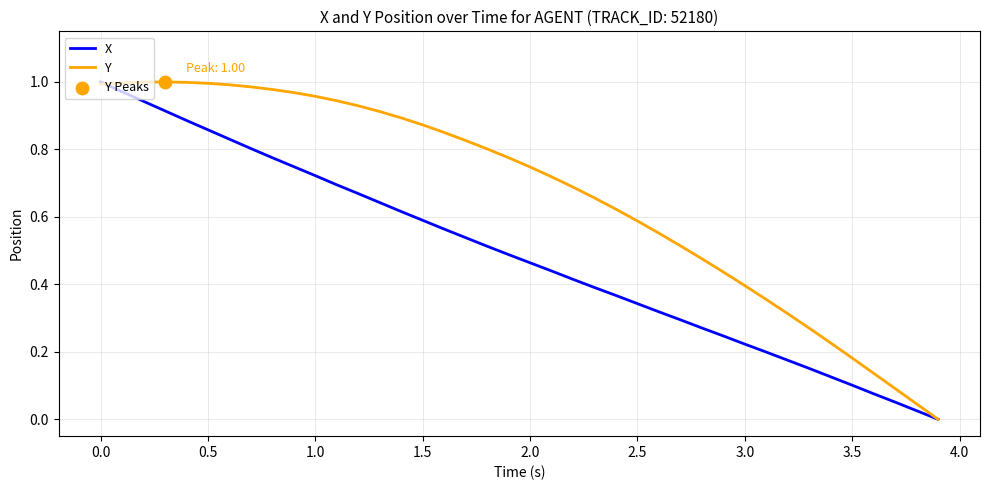

Which series has the largest total across all categories?

Y